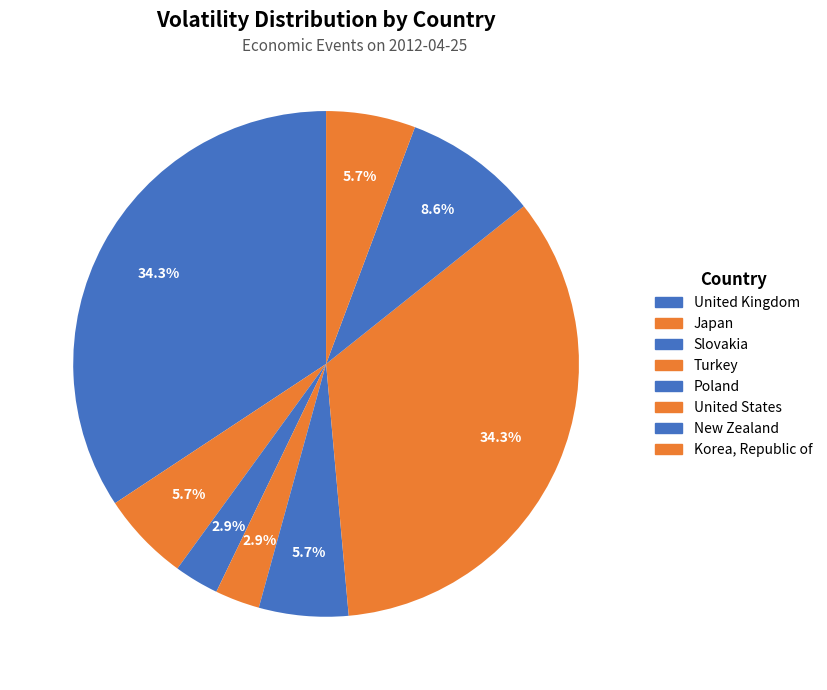

How many segments does this pie chart have?

8